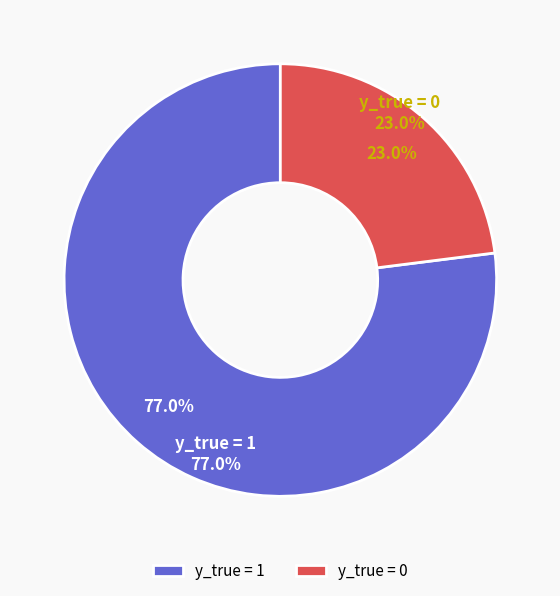

Combined, what portion of the pie is y_true = 1 and y_true = 0?

100.0%